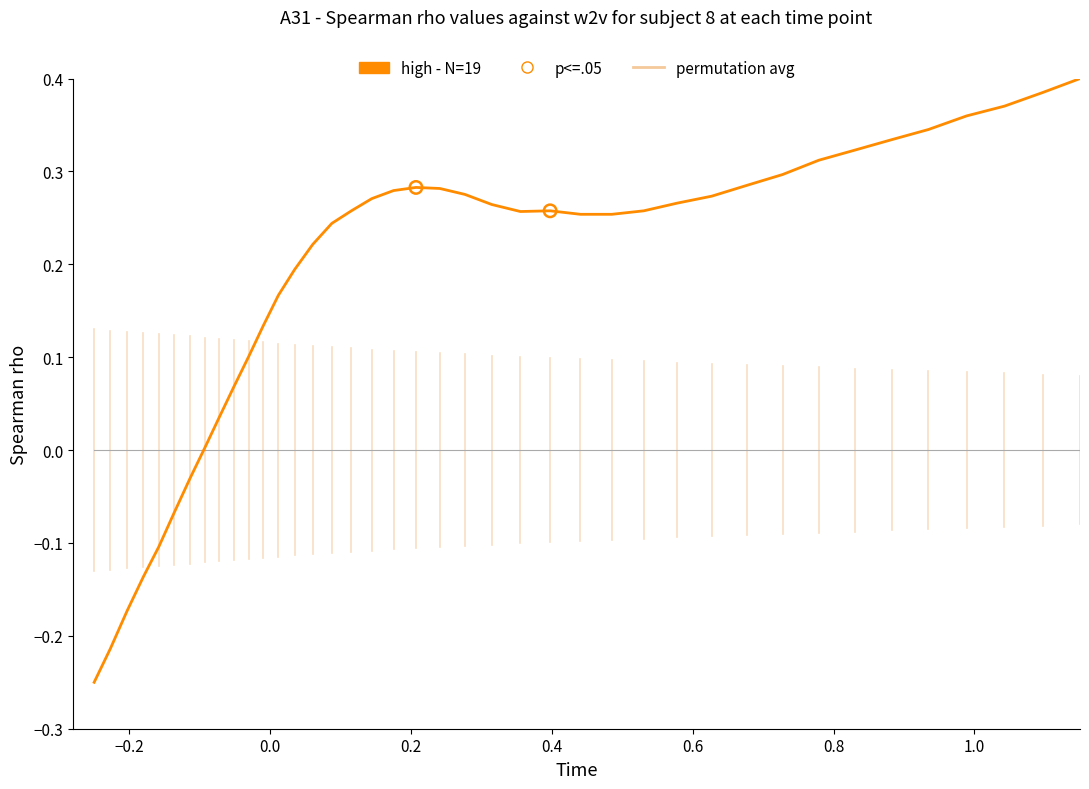

Which series has the widest spread of values?

high - N=19